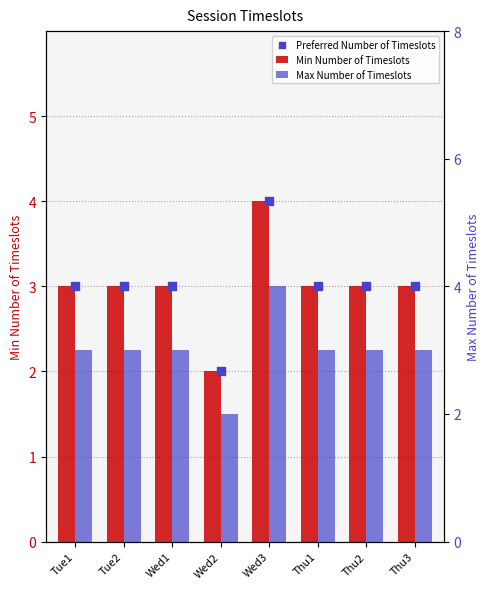

At how many categories does at least one series exceed 2?

7